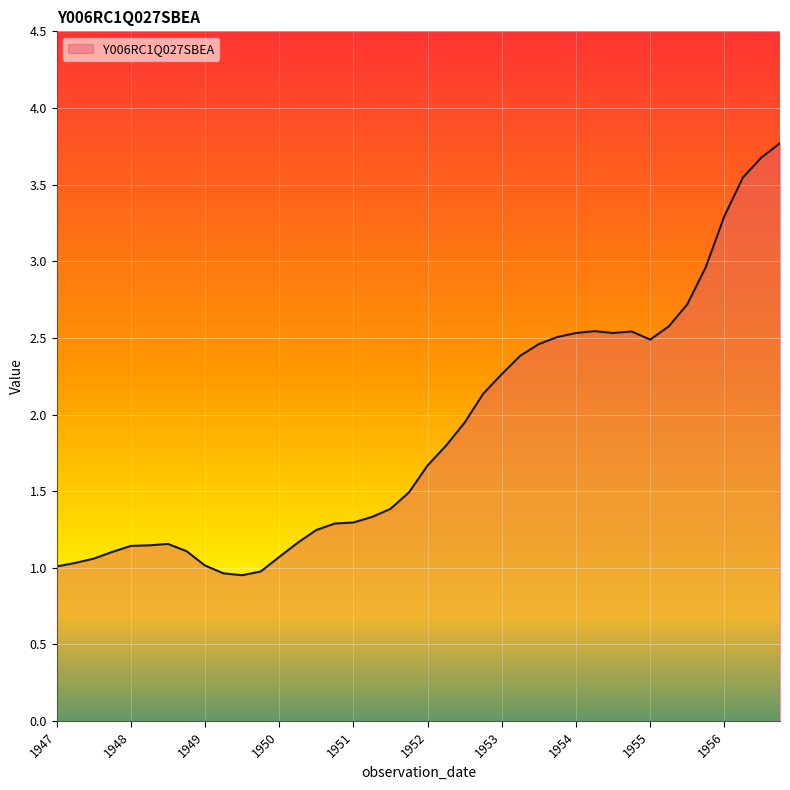

What is the label of the 6th point from the right?

1955-07-01